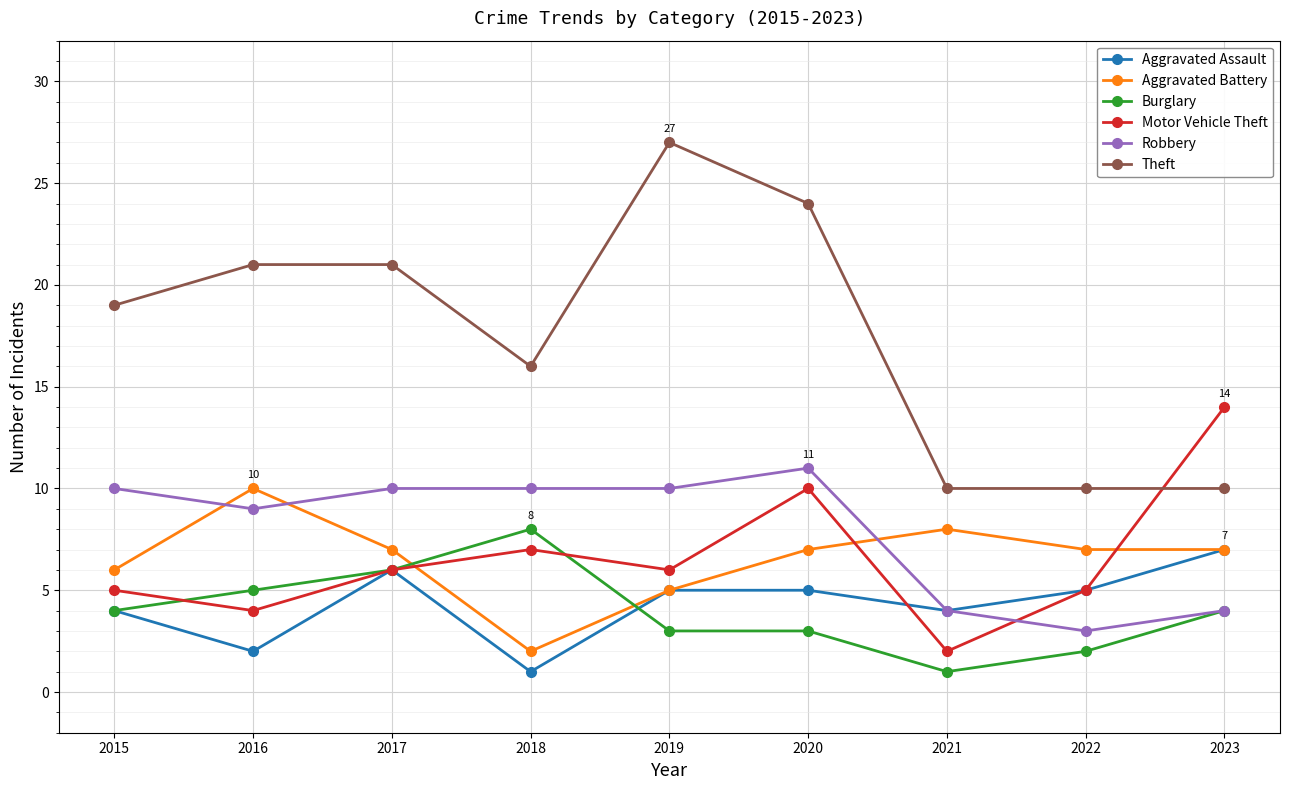

What is the average value of the Aggravated Battery series?

7